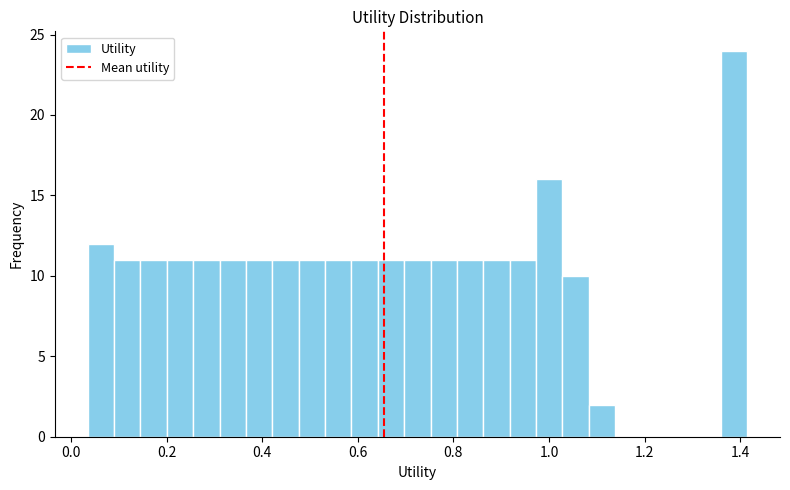

Read against the x-axis, roughly where is the centre of the tallest bar?

1.38